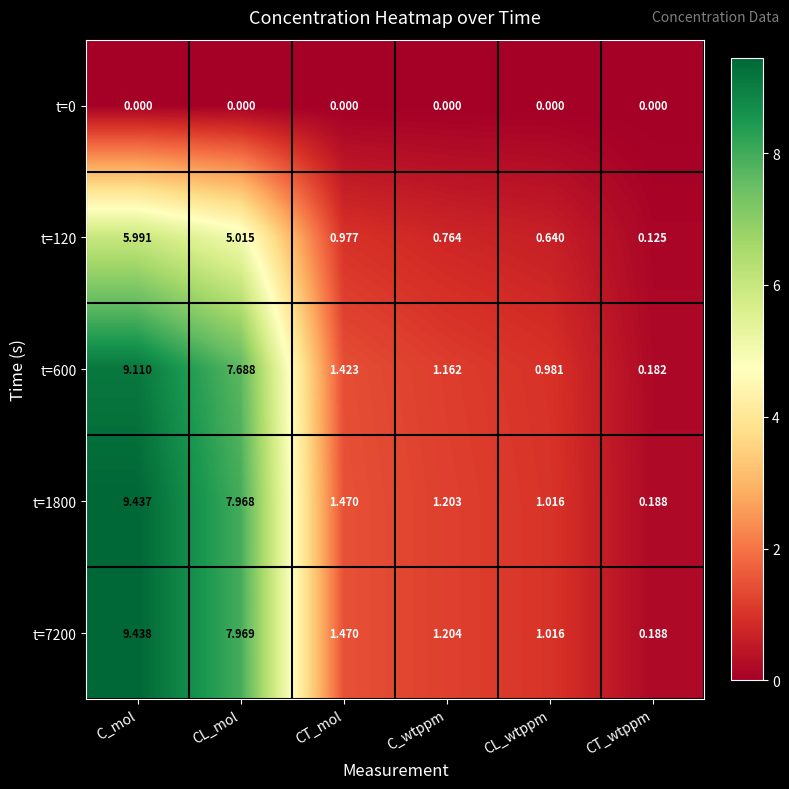

Which series has the largest total across all categories?

t=7200